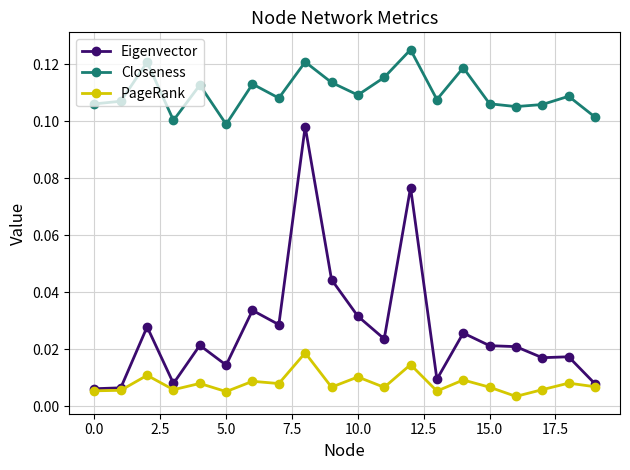

True or false: PageRank and Closeness cross at least once.

False